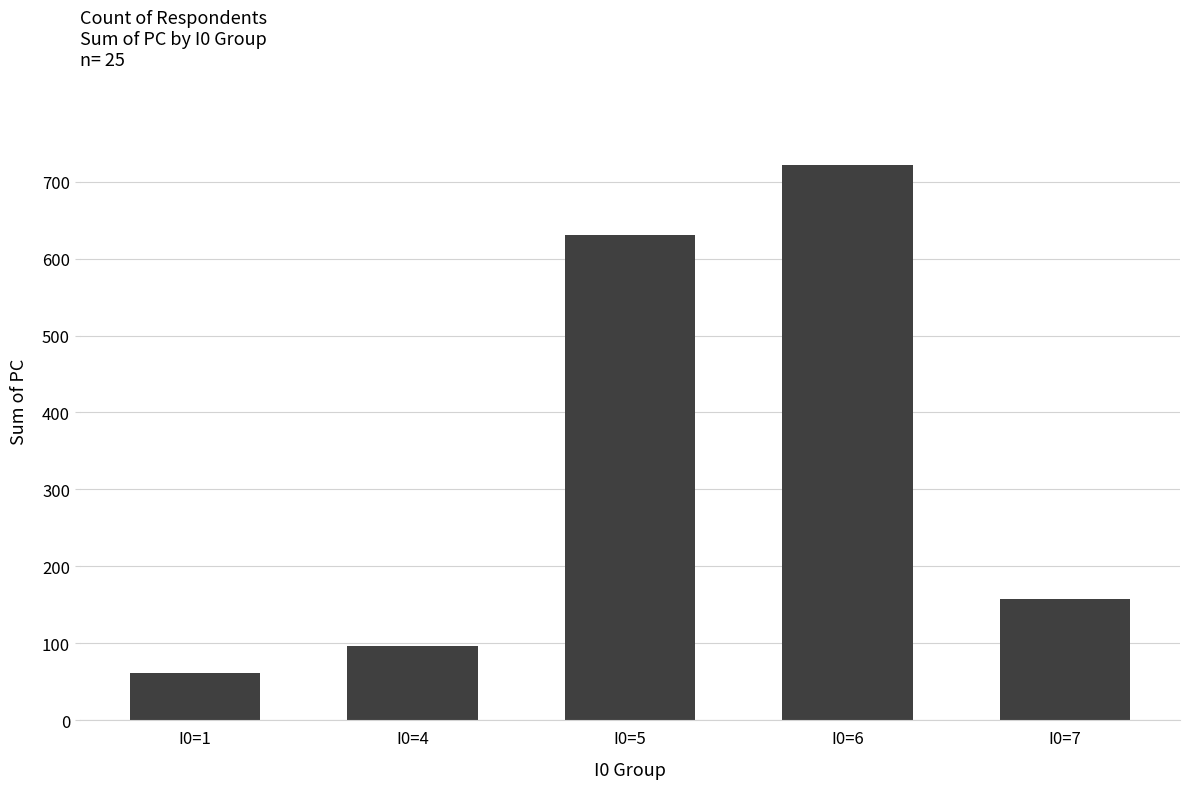

Reading right to left, what are all the values shown in this chart?

I0=7=158	I0=6=722	I0=5=630	I0=4=97	I0=1=61